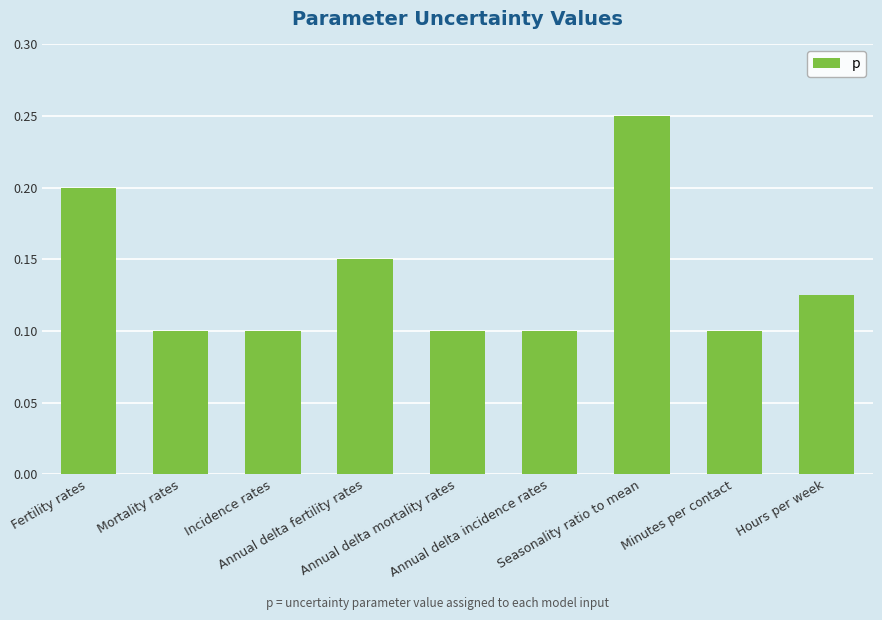

How many values are between 0 and 1?

9